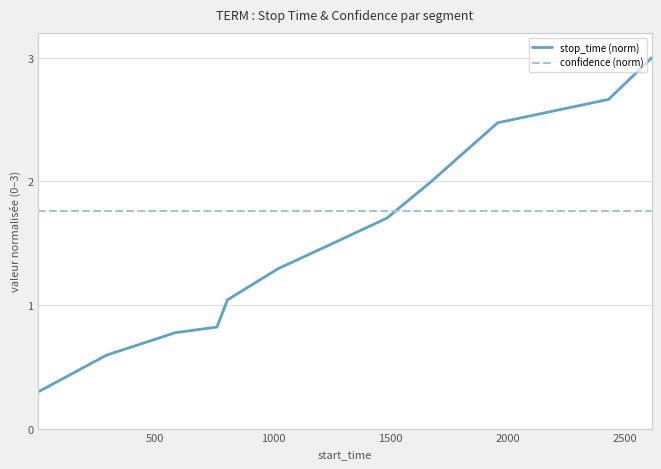

List the series in order of their overall mean, lowest first.

stop_time (norm), confidence (norm)